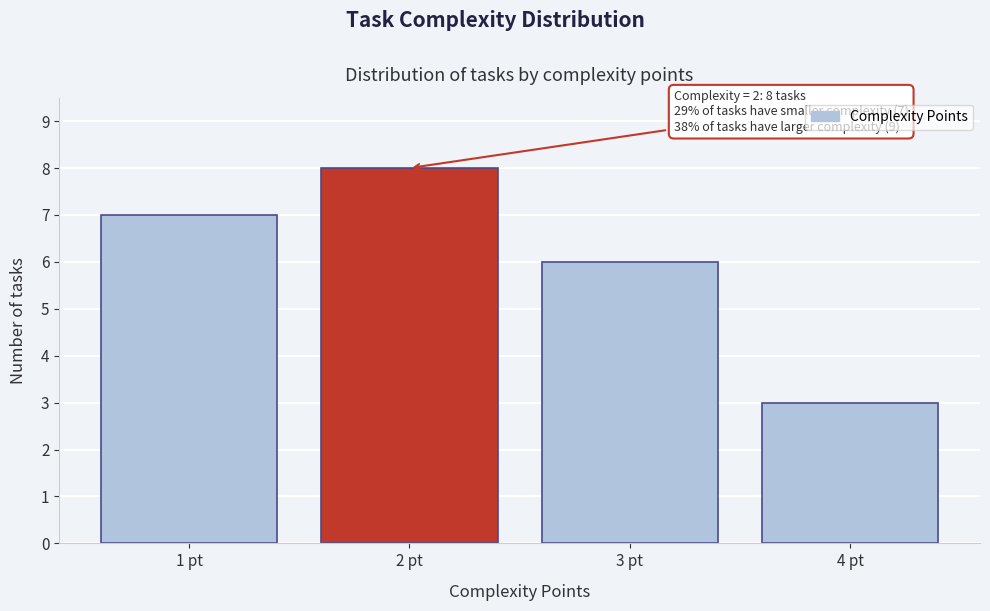

Over which range of the x-axis is the bar tallest?

1.5 to 2.5